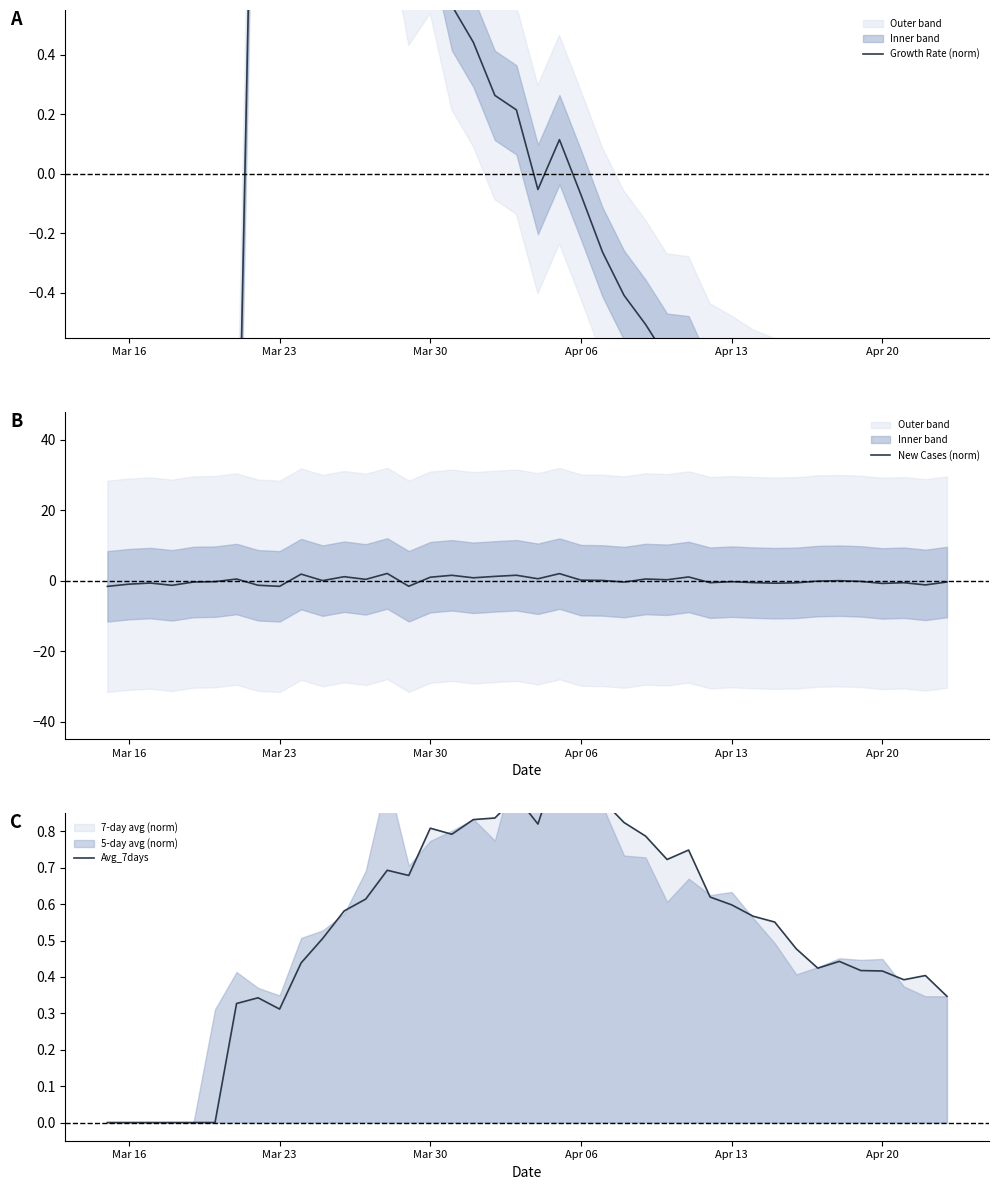

After their last crossing, which series has the higher values: Growth Rate (norm) or Avg_7days?

Avg_7days